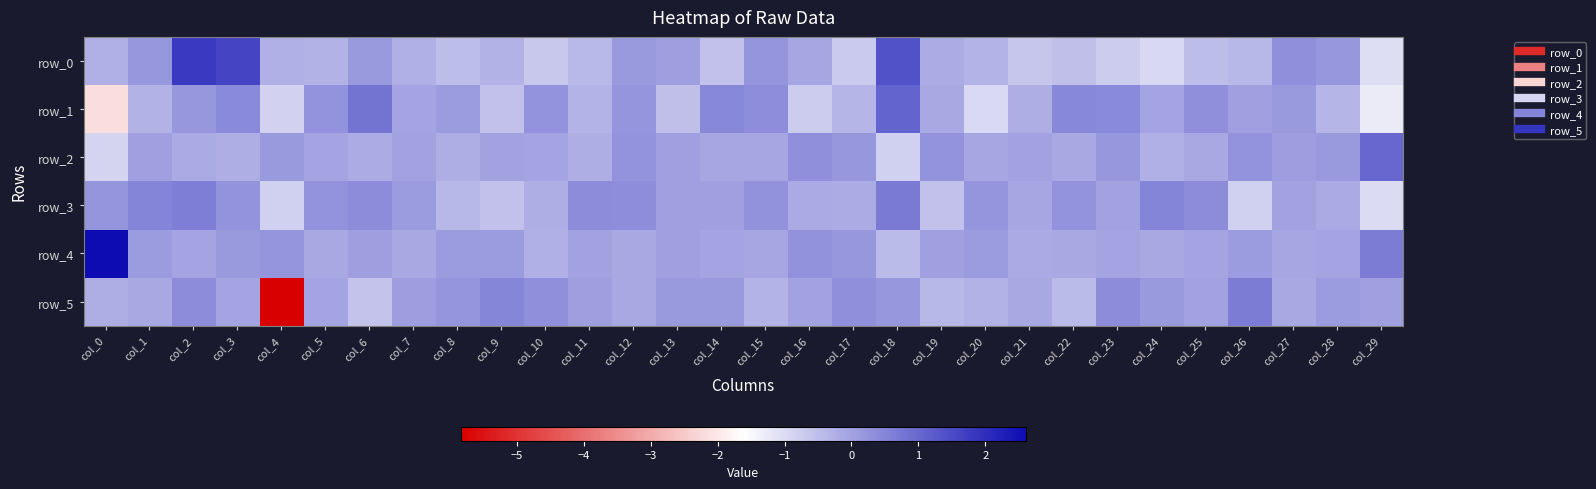

At col_16, list the series in order from smallest to largest.

row_1, row_3, row_0, row_5, row_4, row_2